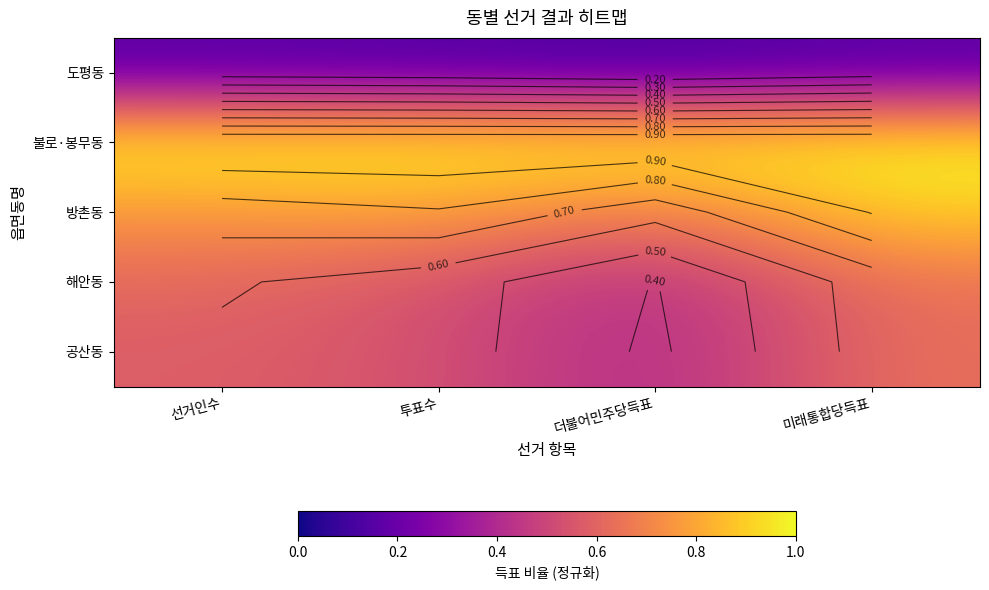

Between 투표수 and 더불어민주당득표, which series saw the biggest shift?

공산동